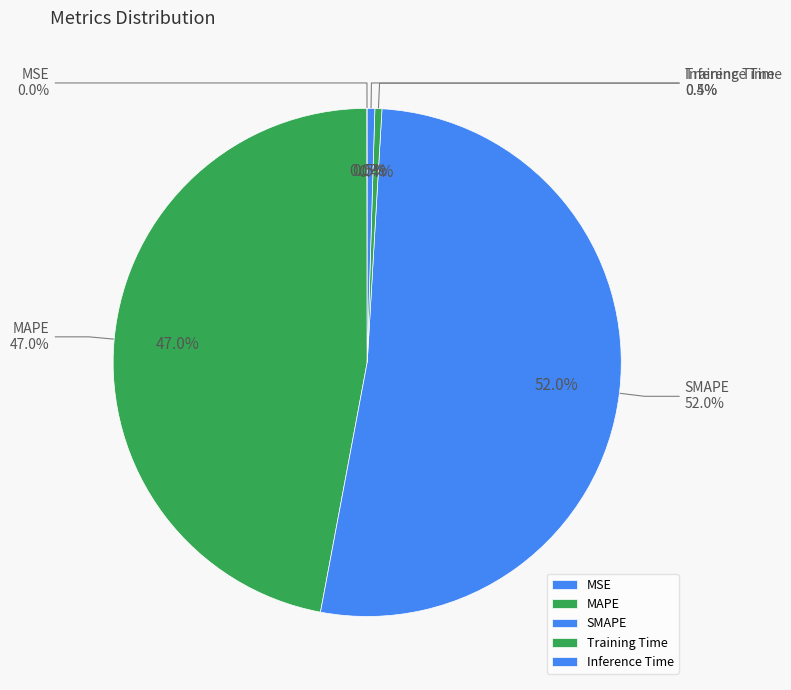

Rank the categories by value from lowest to highest.

MSE, Training Time, Inference Time, MAPE, SMAPE